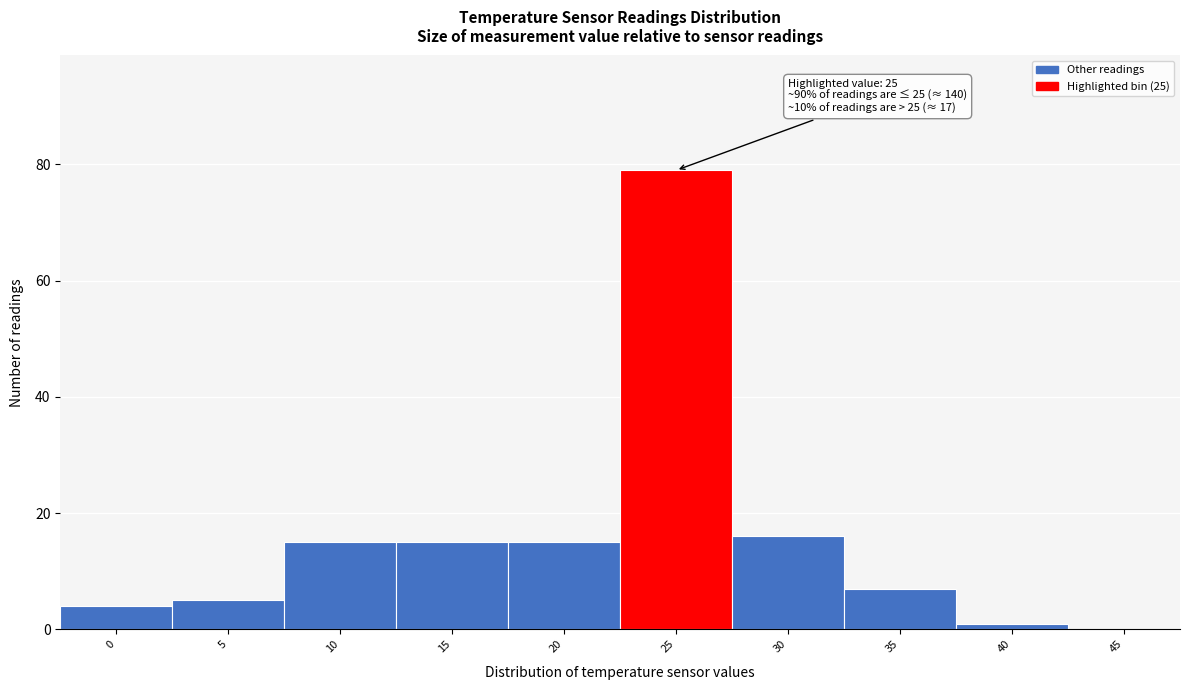

Reading left to right, transcribe all the data shown in this chart.

0=4	5=5	10=15	15=15	20=15	25=79	30=16	35=7	40=1	45=0